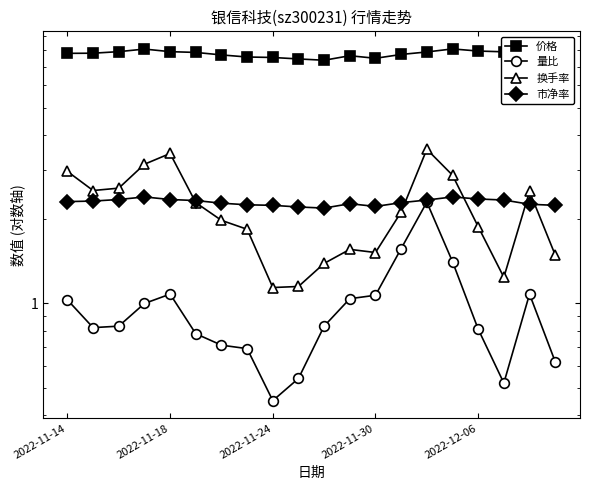

What is the average value of the 市净率 series?

2.3